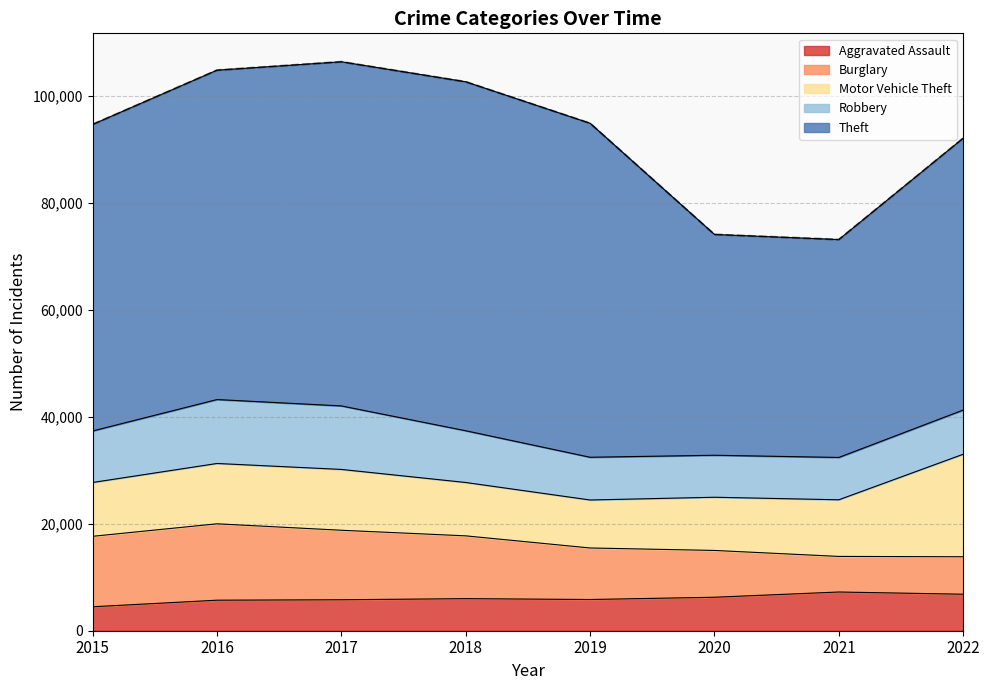

What is the total value across all series at 2021?

73179